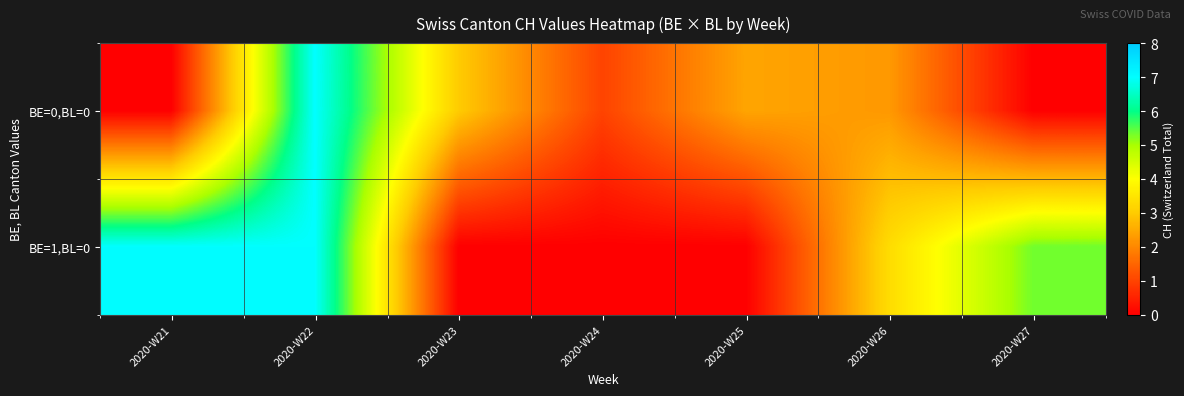

Reading left to right, what are all the values shown in this chart?

BE=0,BL=0: 2020-W21=0.0	2020-W22=7.0	2020-W23=3.0	2020-W24=1.0	2020-W25=2.4	2020-W26=2.2	2020-W27=0.0
BE=1,BL=0: 2020-W21=7.0	2020-W22=7.0	2020-W23=0.0	2020-W24=0.0	2020-W25=0.0	2020-W26=3.3	2020-W27=5.3